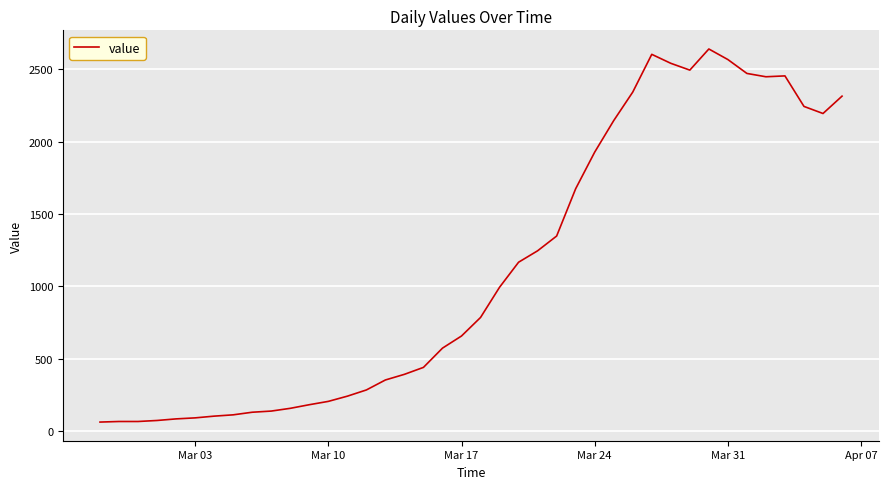

What is the minimum value shown in the chart?

61